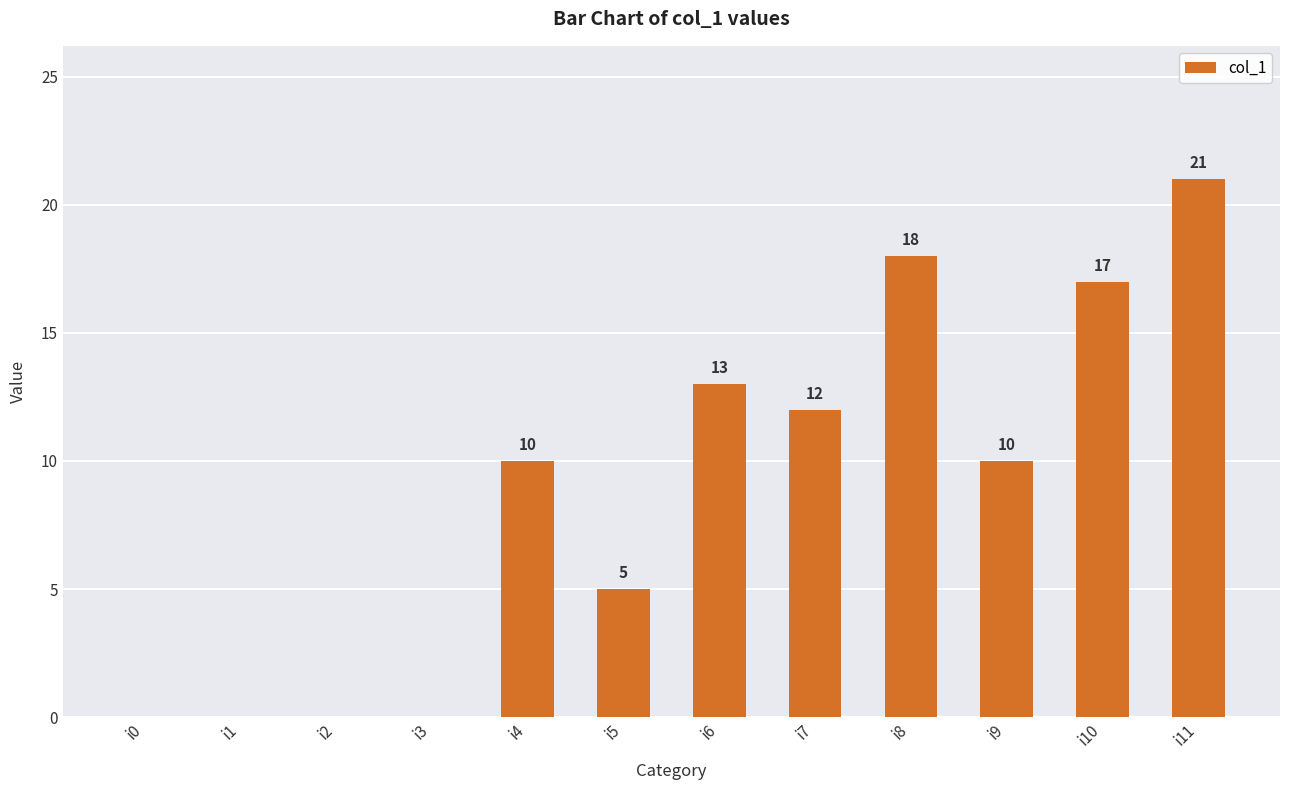

Are the bars horizontal?

No